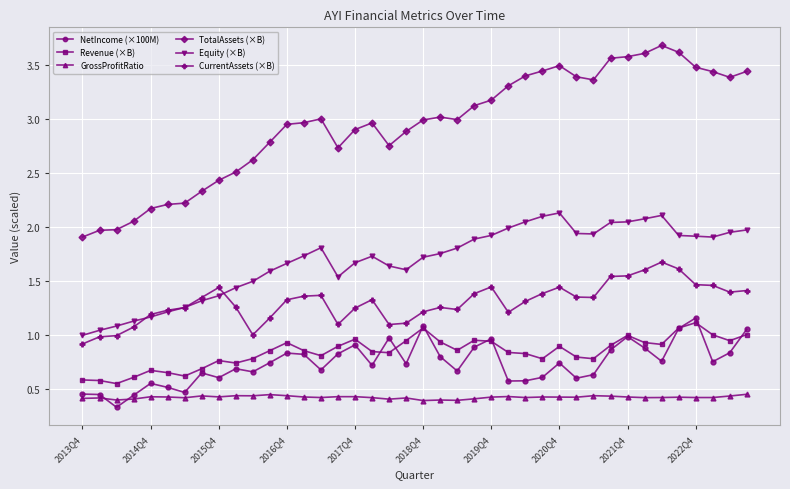

True or false: Equity (×B) and GrossProfitRatio intersect in this chart.

False